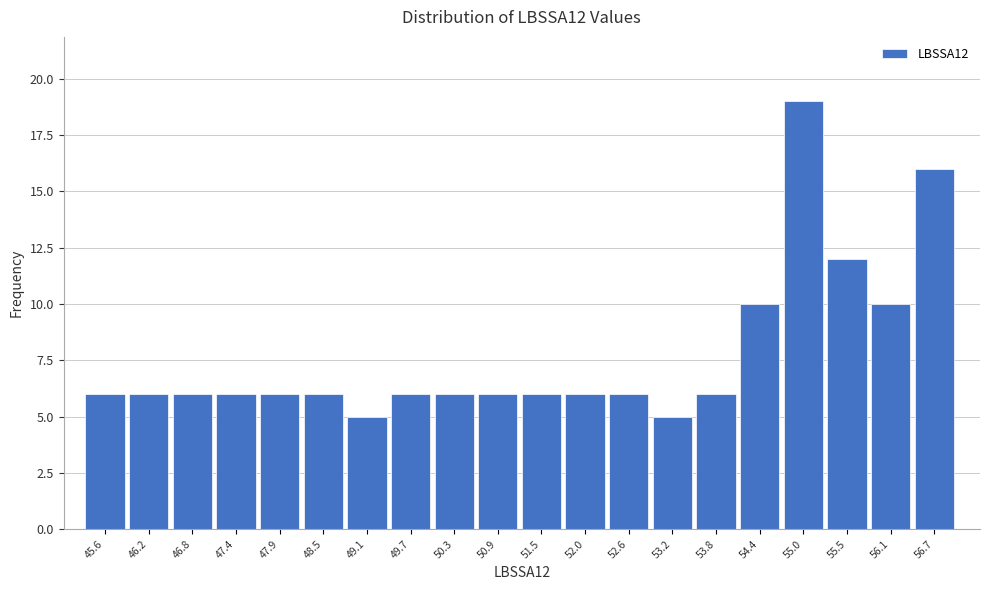

Reading left to right, what are all the values shown in this chart?

45.6=6	46.2=6	46.8=6	47.4=6	47.9=6	48.5=6	49.1=5	49.7=6	50.3=6	50.9=6	51.5=6	52.0=6	52.6=6	53.2=5	53.8=6	54.4=10	55.0=19	55.5=12	56.1=10	56.7=16